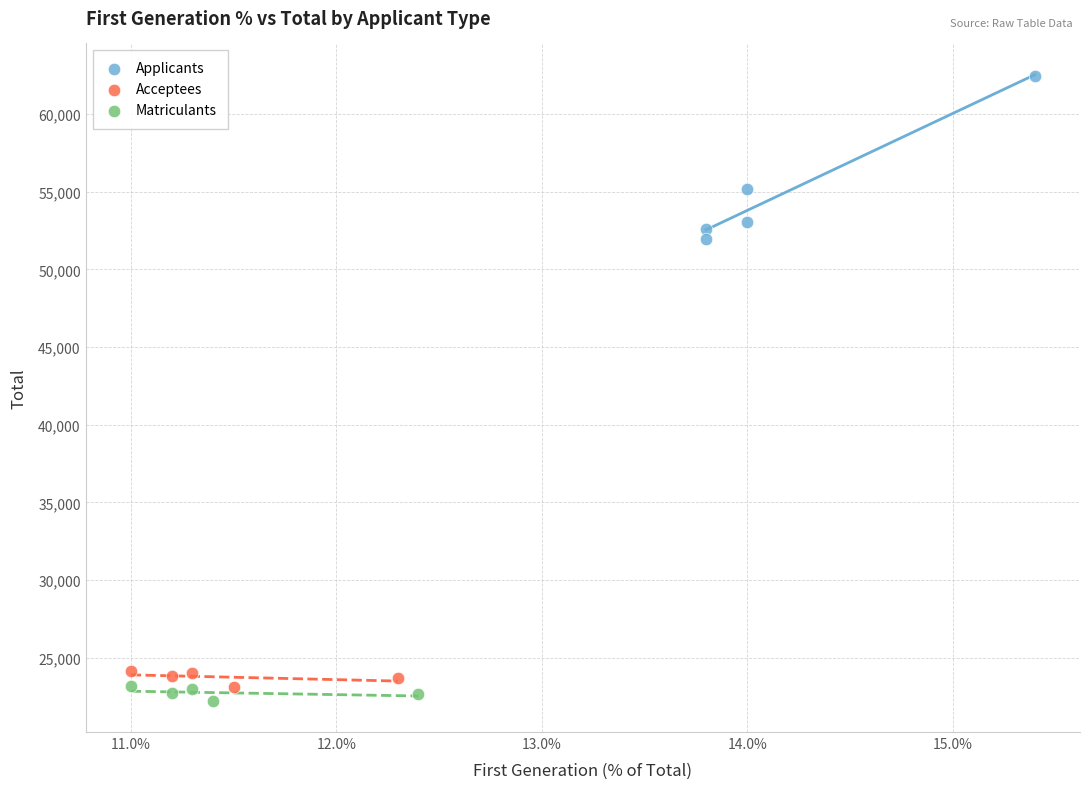

Which series reaches the maximum Y coordinate?

Applicants